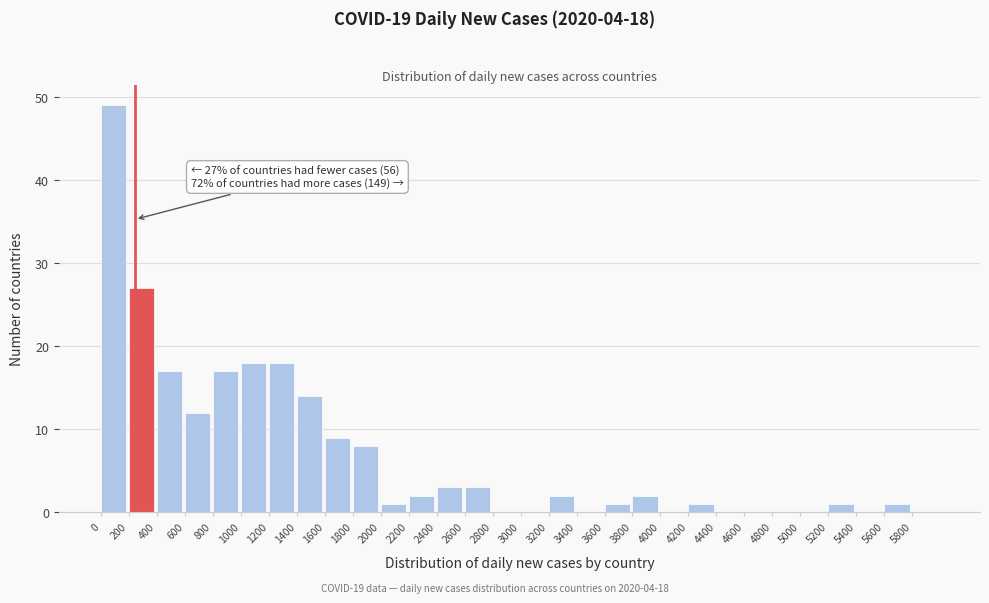

Over which range of the x-axis is the bar tallest?

0 to 200